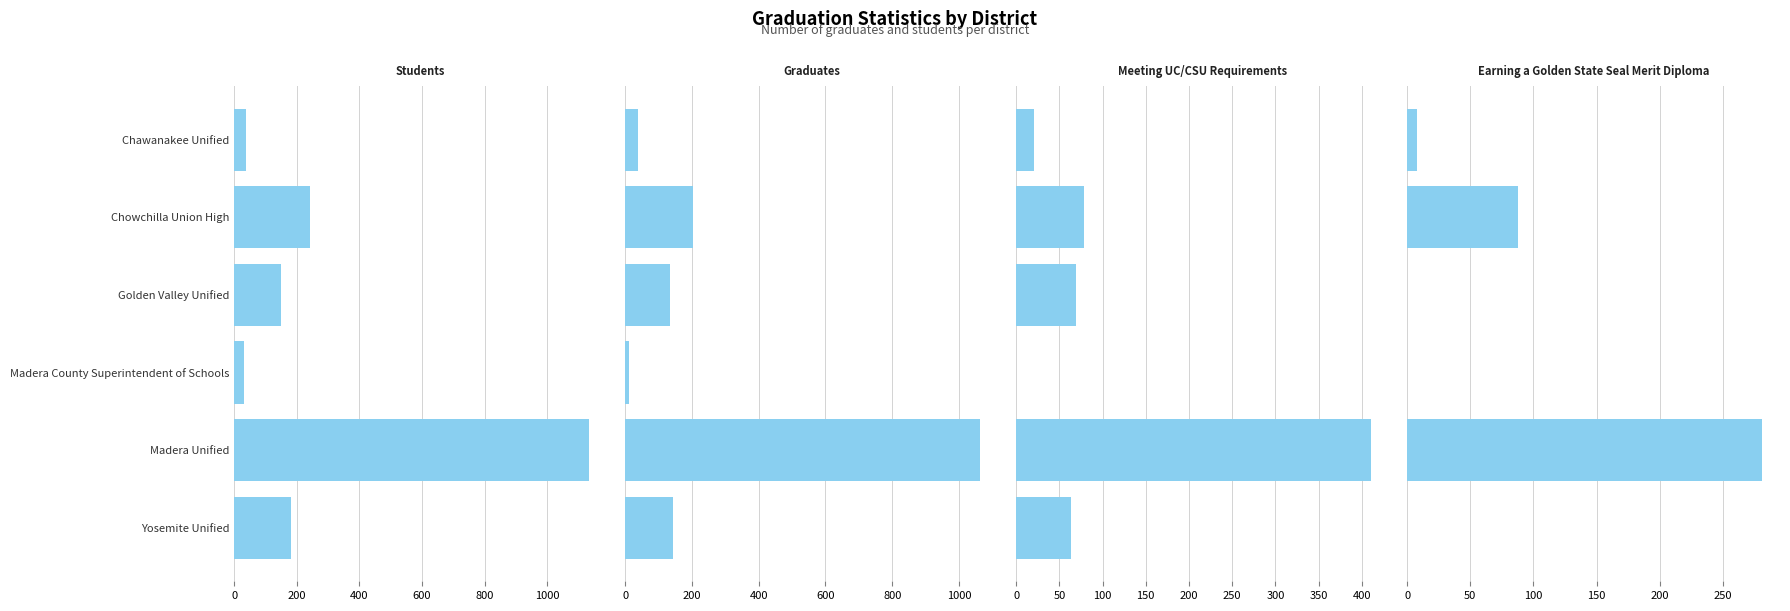

What is the value of the Graduates Earning a Golden State Seal Merit Diploma bar at the 2nd from the left?

88